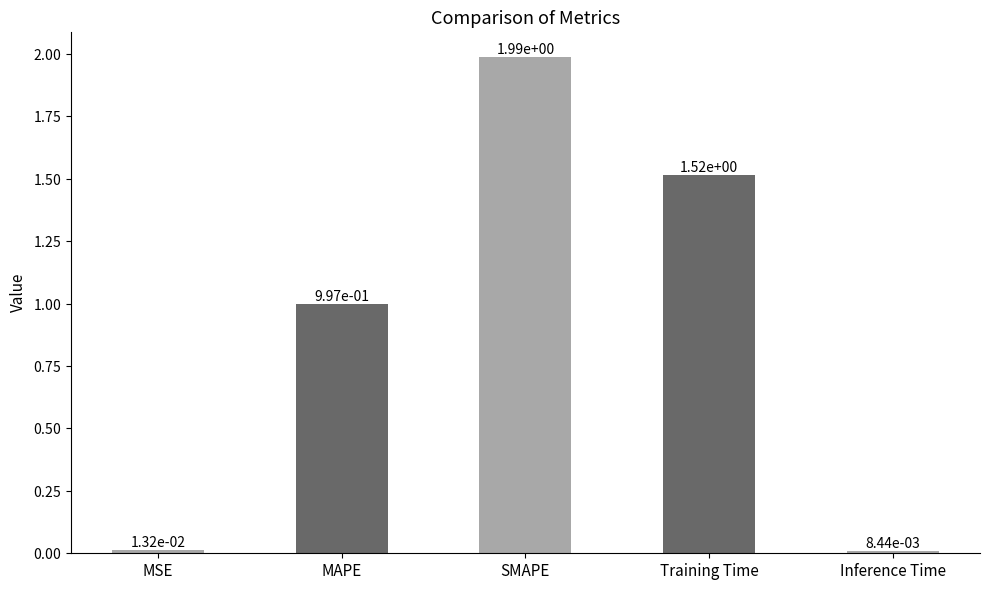

Which category has the highest value across all series?

SMAPE